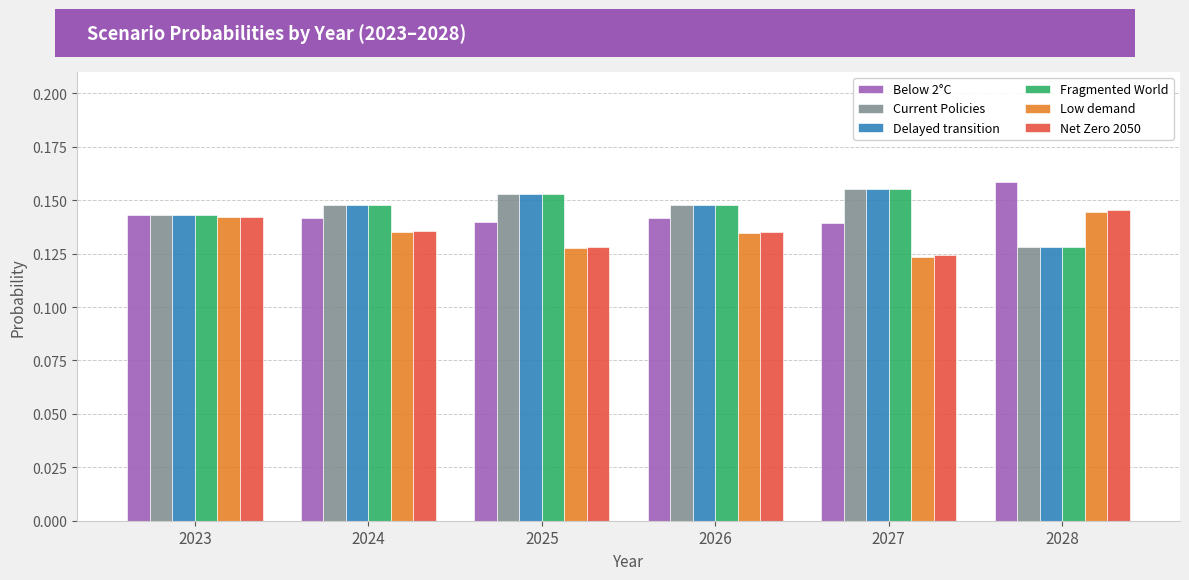

How many data points does each series have?

6